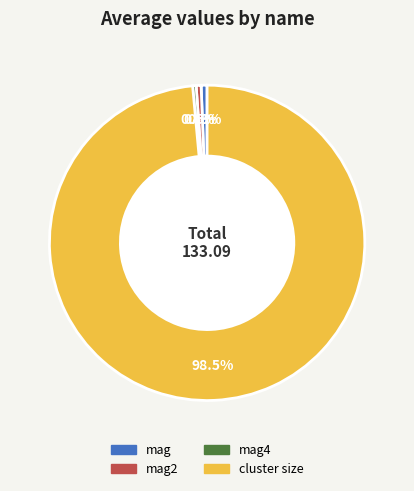

Is there any slice that represents more than half of the pie?

Yes